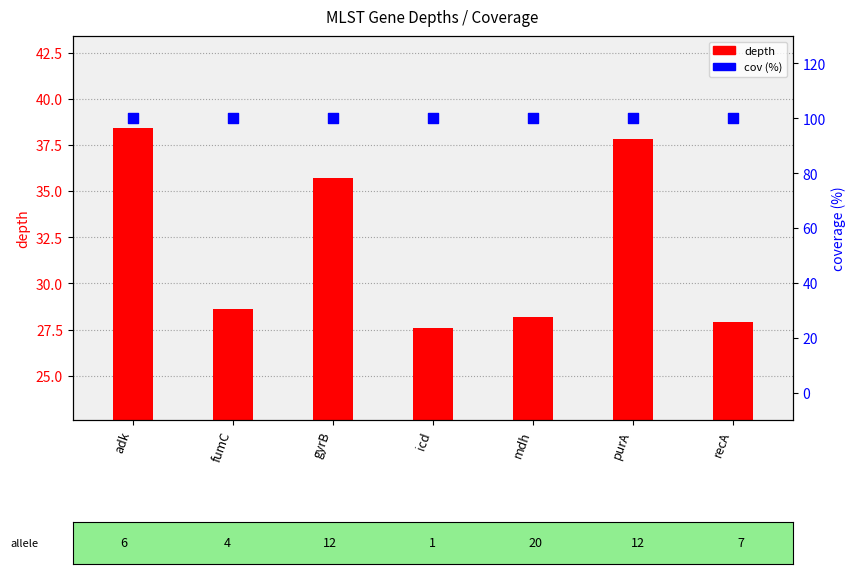

Which series has the largest total across all categories?

cov (%)